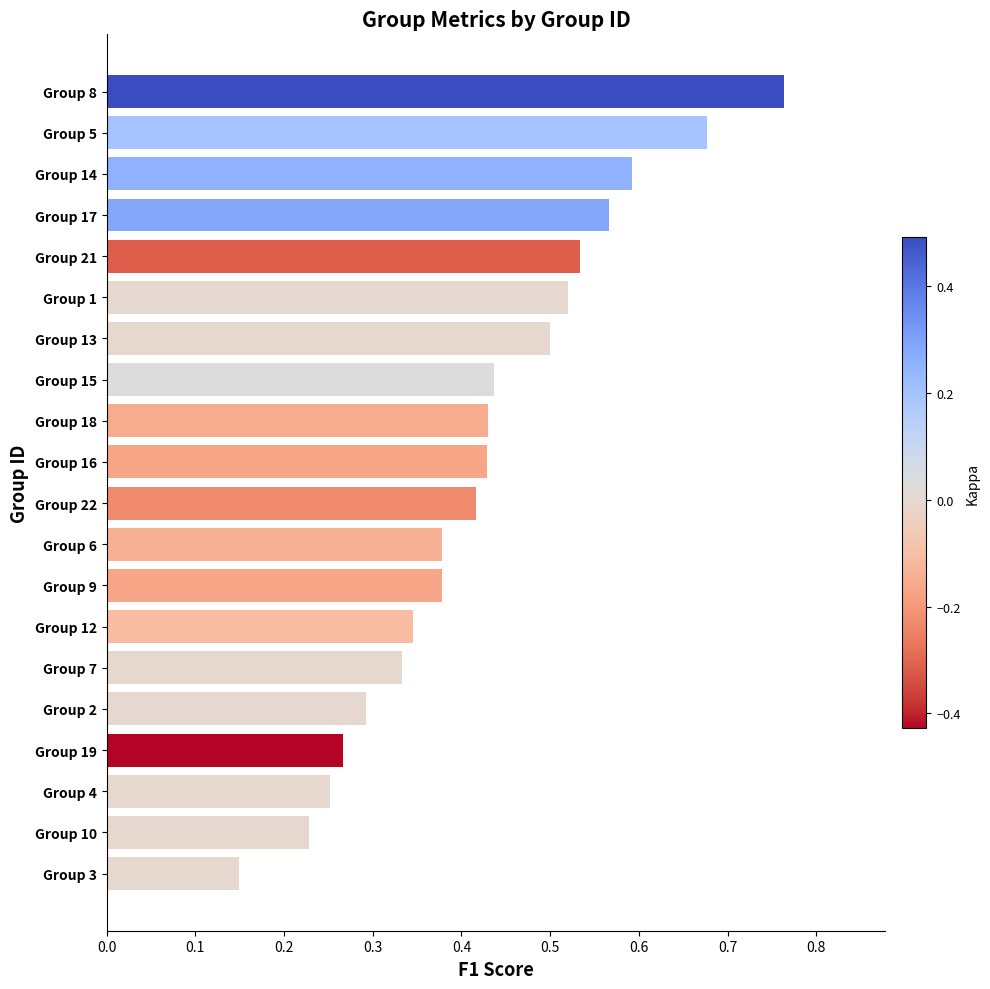

Where is the data nearest to the value 0?

Group 3